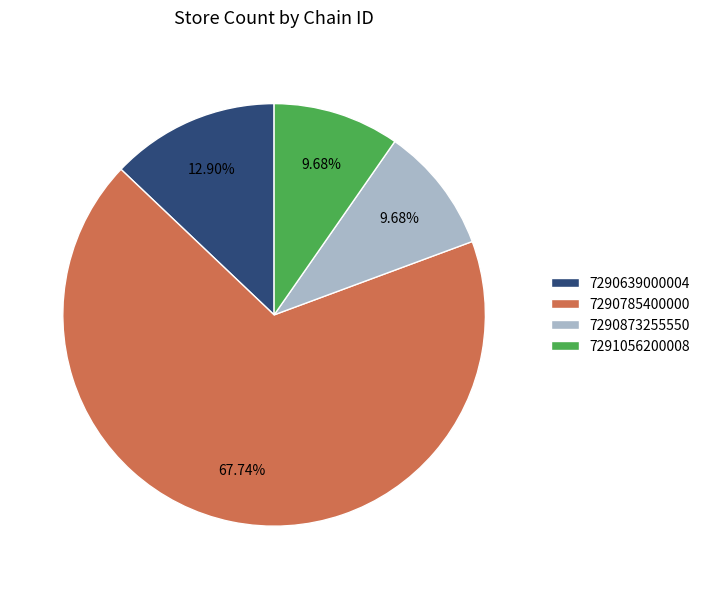

Is it true that 7291056200008 is 21% of the pie?

False